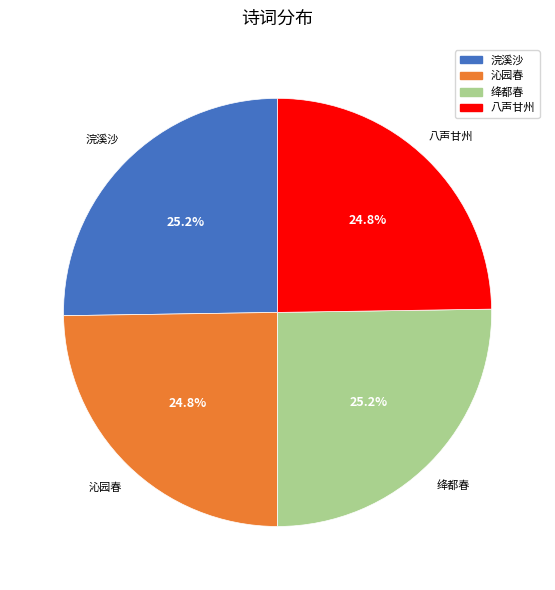

Does any single category account for the majority?

No